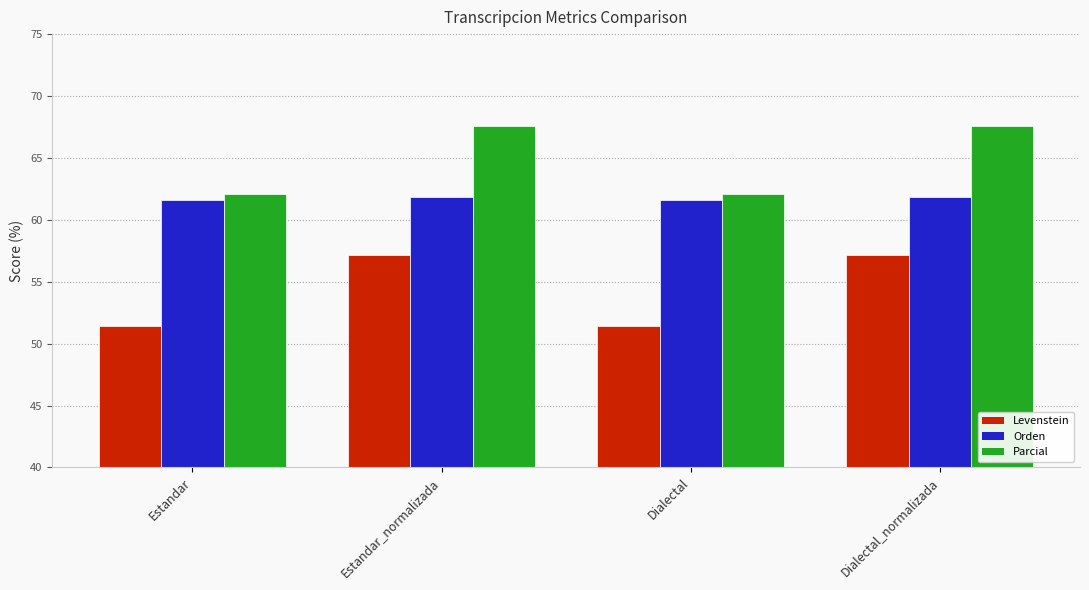

Rank the series by their maximum value, from highest to lowest.

Parcial, Orden, Levenstein